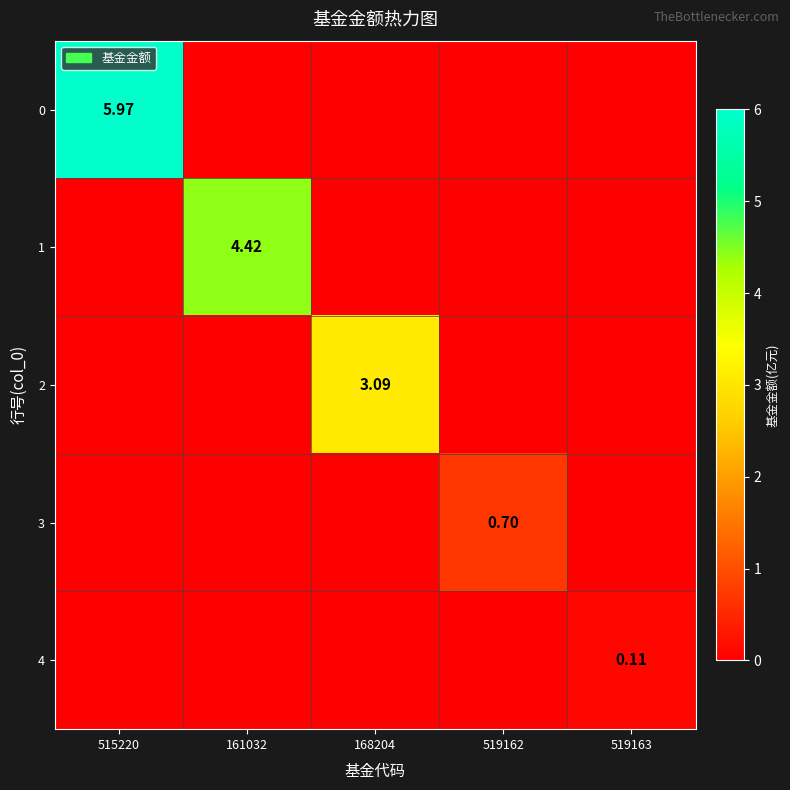

What is the maximum value shown in the chart?

6.0